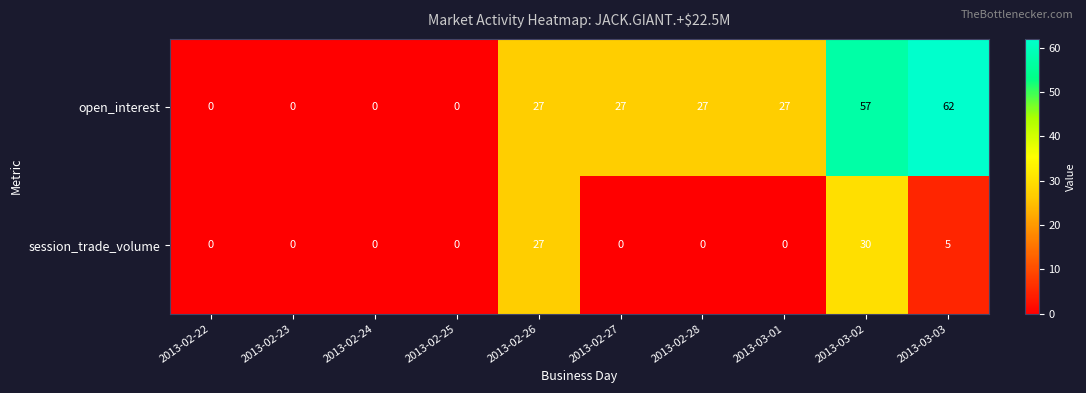

What is the sum of all session_trade_volume values?

62